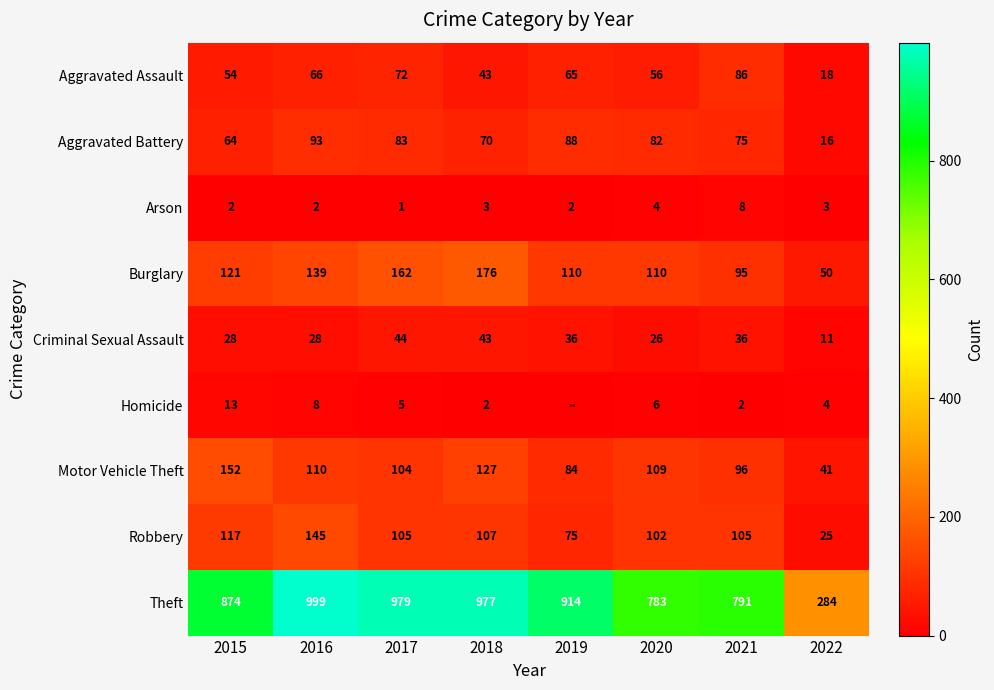

What is the spread (max minus min) of values at 2021?

789